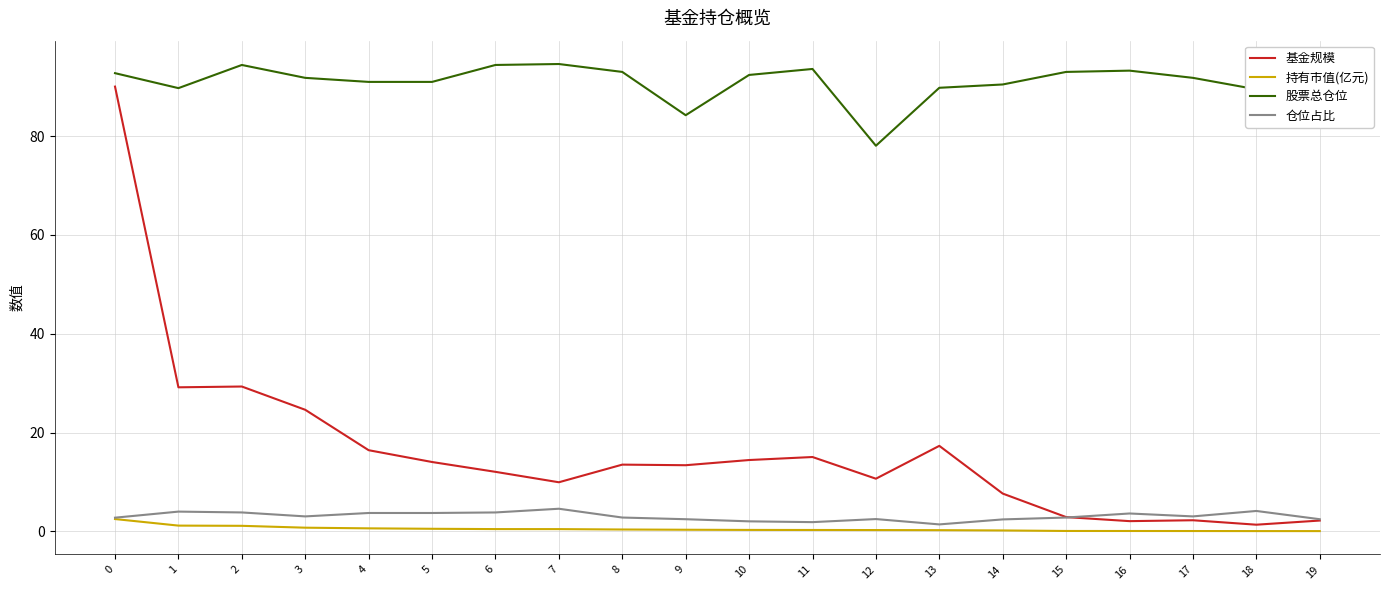

Which series has the largest total across all categories?

股票总仓位